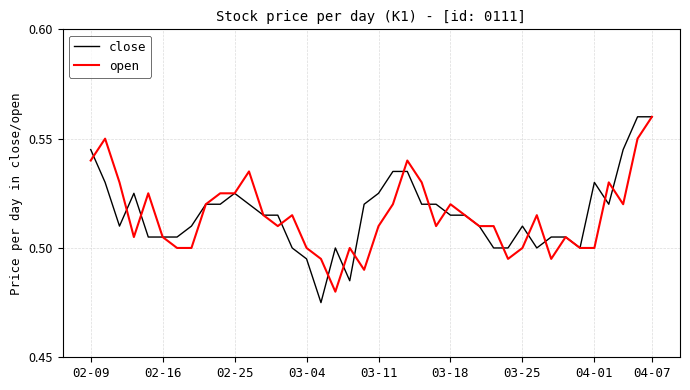

Does the chart have visible grid lines?

Yes